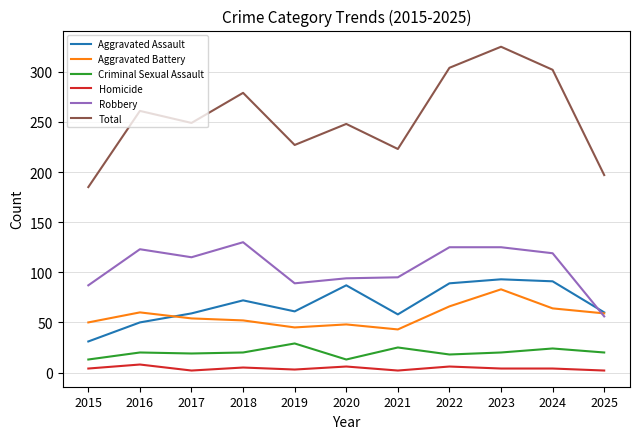

True or false: Robbery and Homicide intersect in this chart.

False